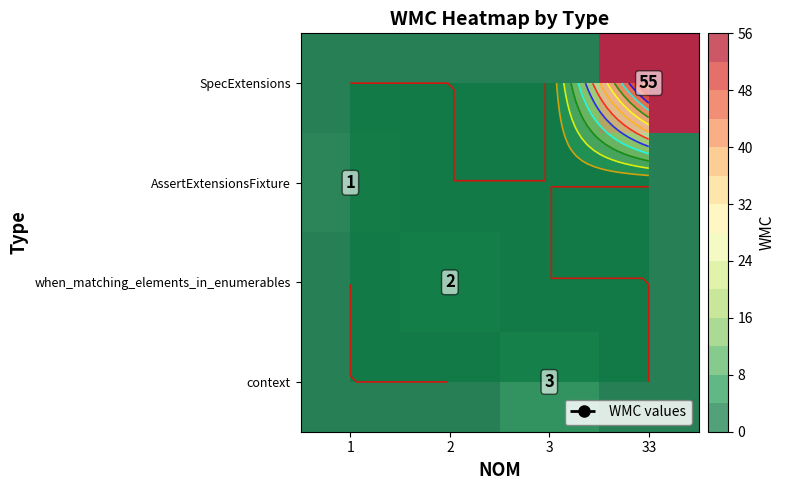

How many when_matching_elements_in_enumerables values are between 0 and 2?

4